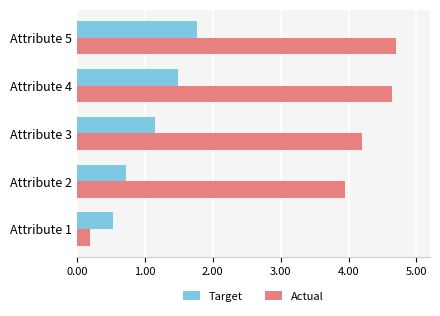

Which series has the largest total across all categories?

Actual